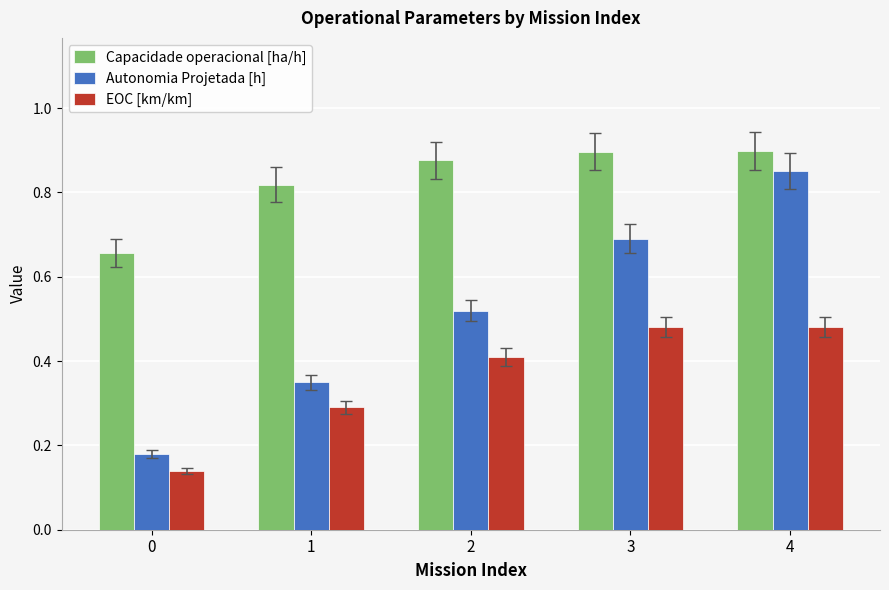

Which category has the highest value in the Autonomia Projetada [h] series?

4